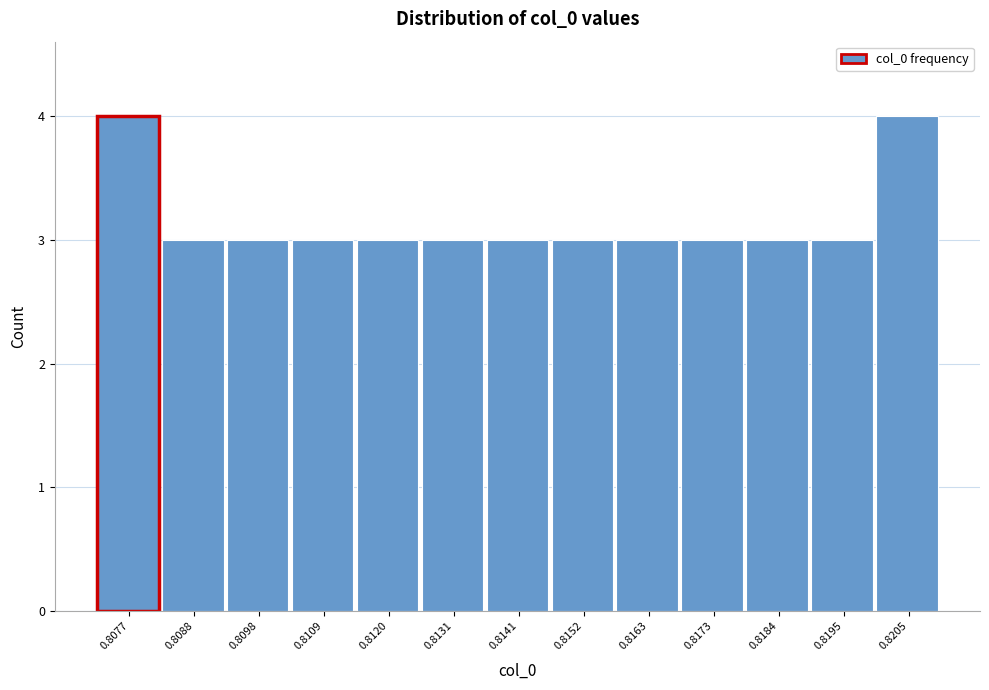

Reading left to right, what are all the values shown in this chart?

4	3	3	3	3	3	3	3	3	3	3	3	4